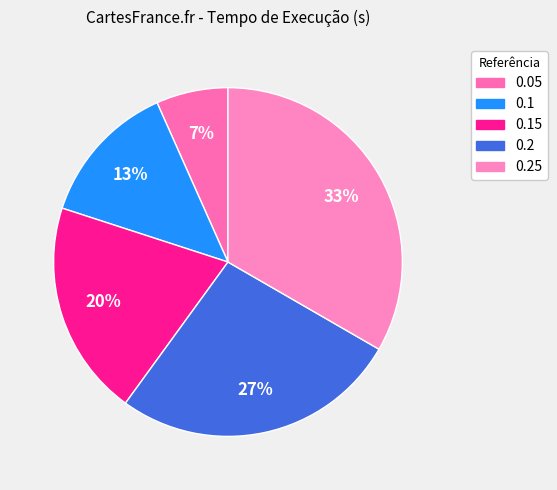

Does any single category account for the majority?

No